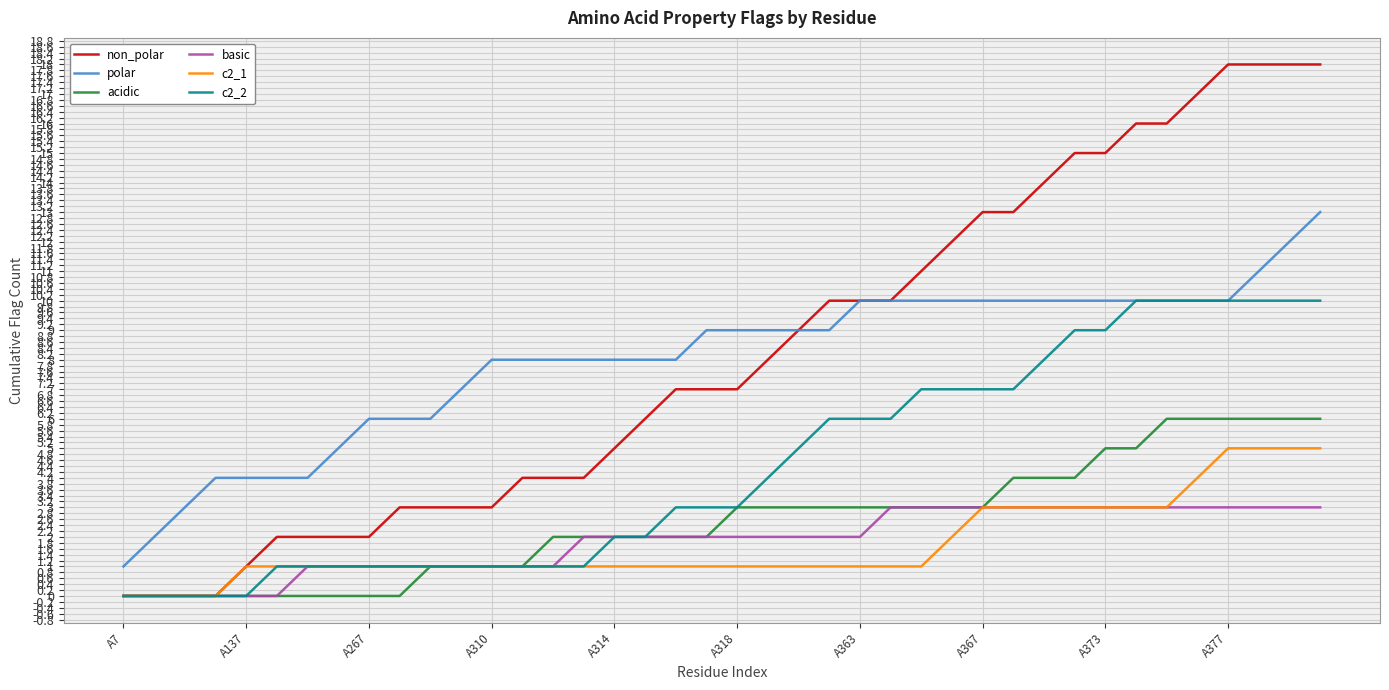

What is the difference between the maximum and second lowest values in the c2_2 series?

10